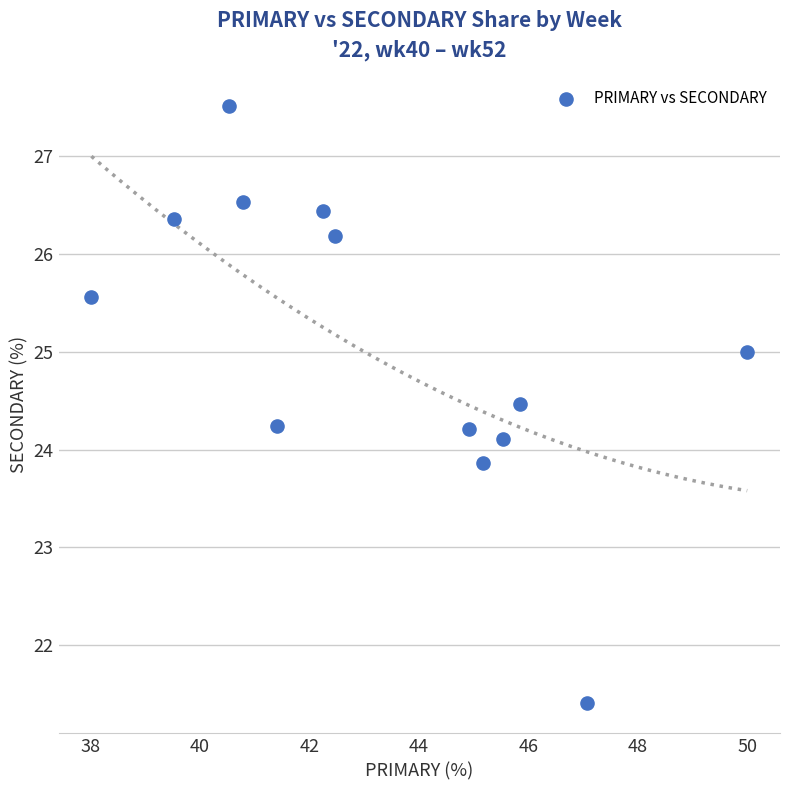

What is the range of X values (max minus min)?

12.0